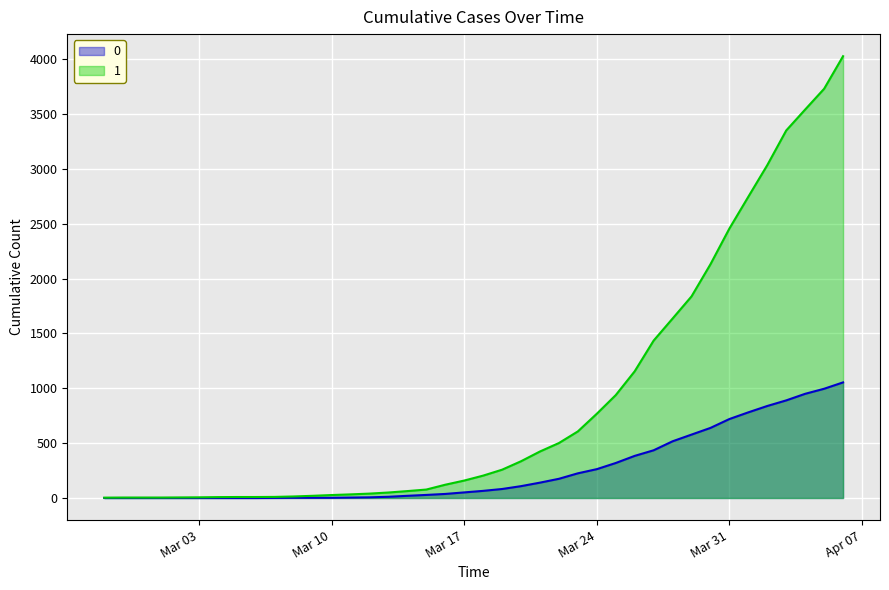

What is the maximum value for 1?

4028